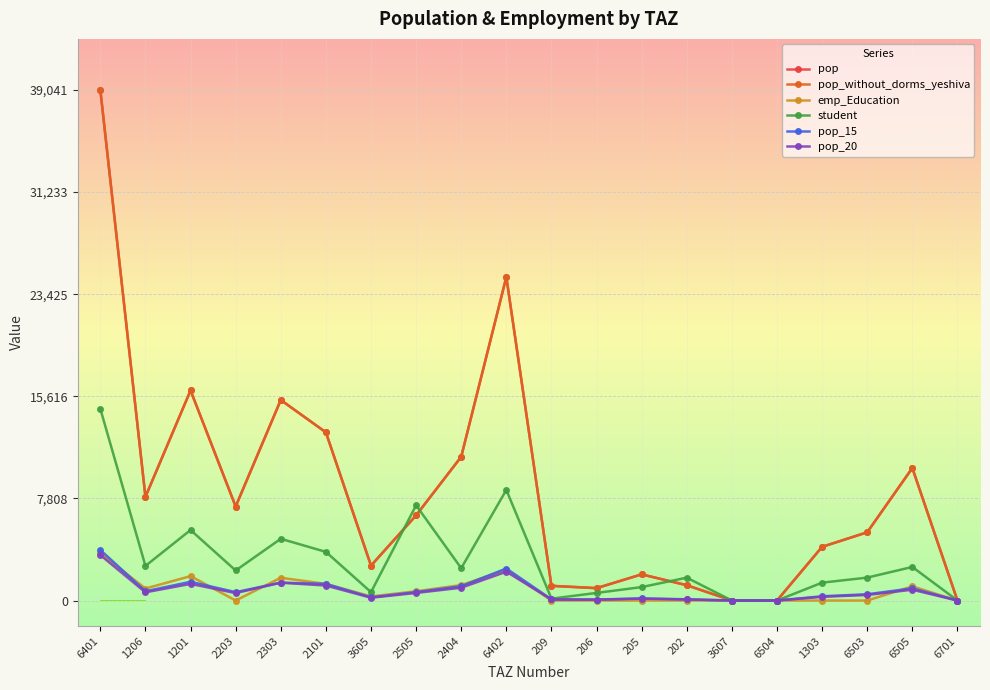

What is the difference between the second highest and second lowest values in the pop_without_dorms_yeshiva series?

24737.8